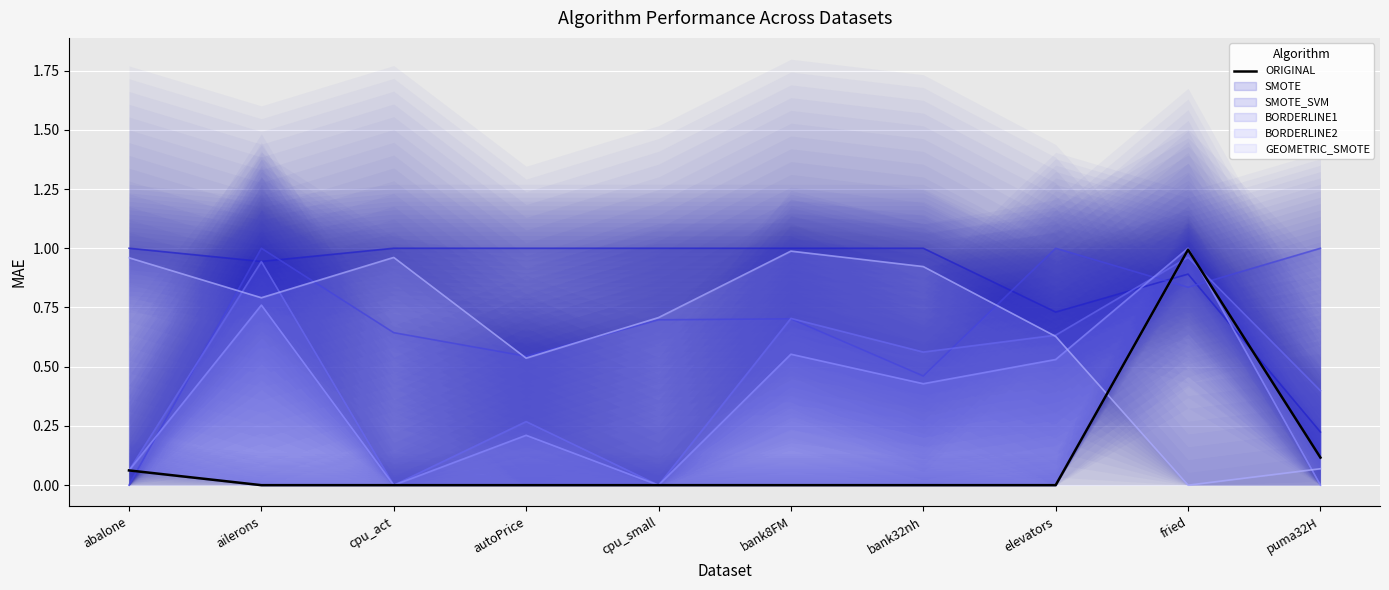

How many points are higher than both their immediate neighbors (excluding endpoints)?

1